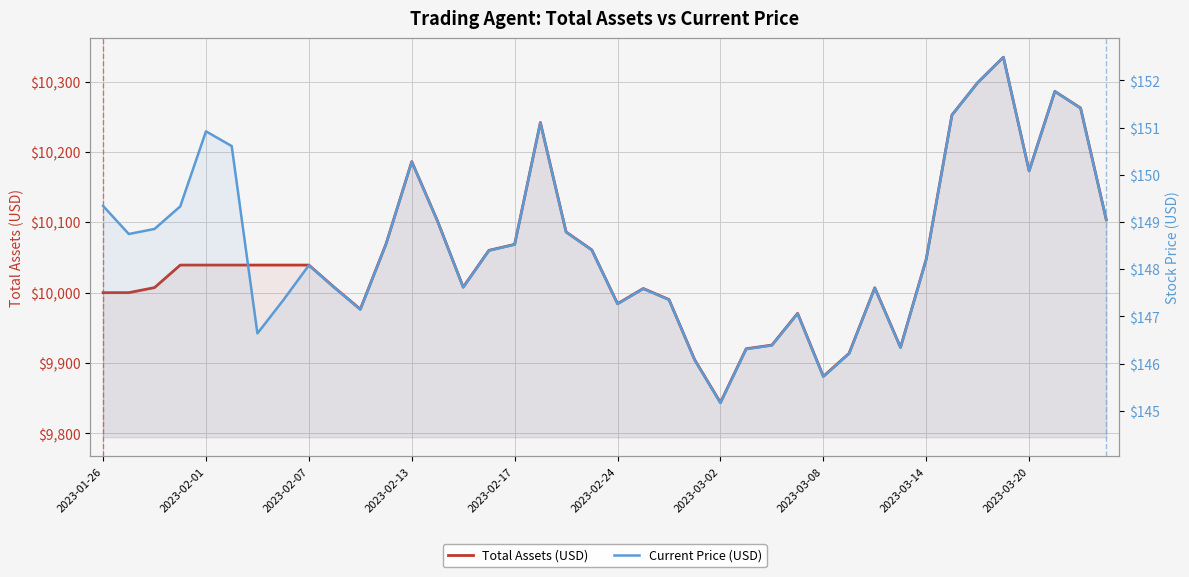

List the series in order of their peak value, highest first.

Total Assets (USD), Current Price (USD)